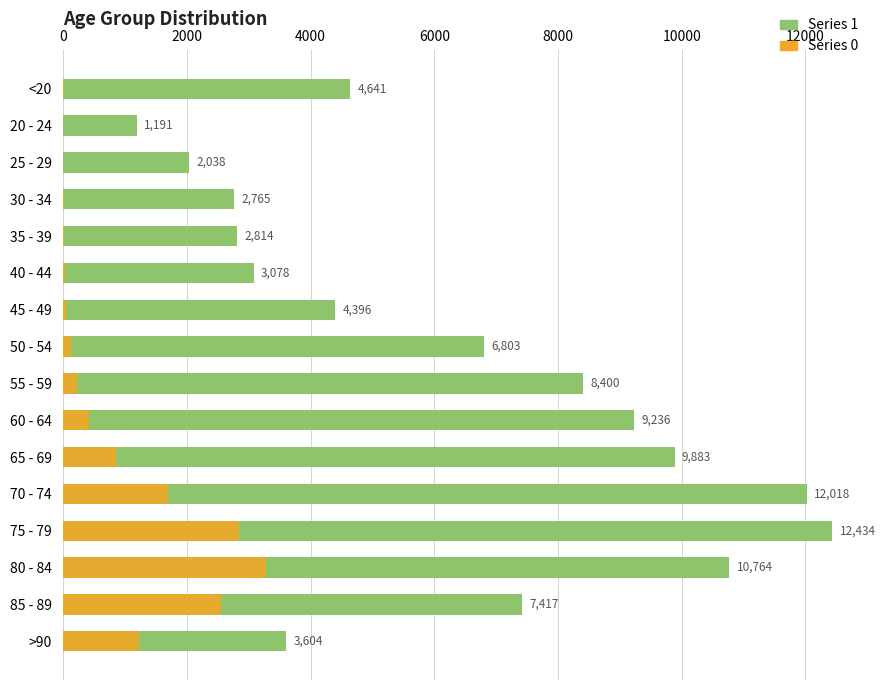

Does the chart contain any negative values?

No